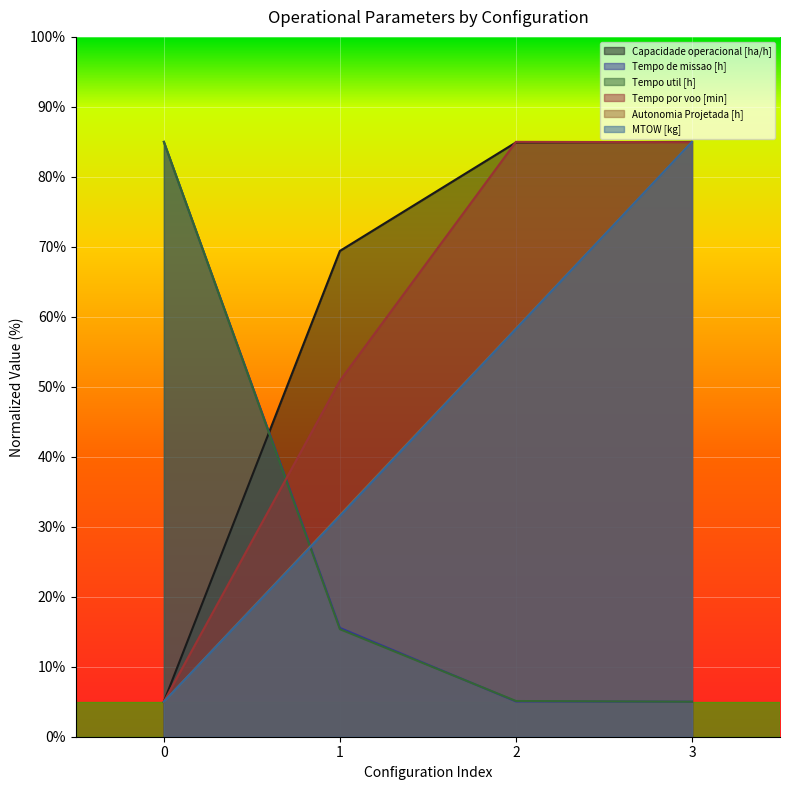

What is the greatest value displayed?

85.0